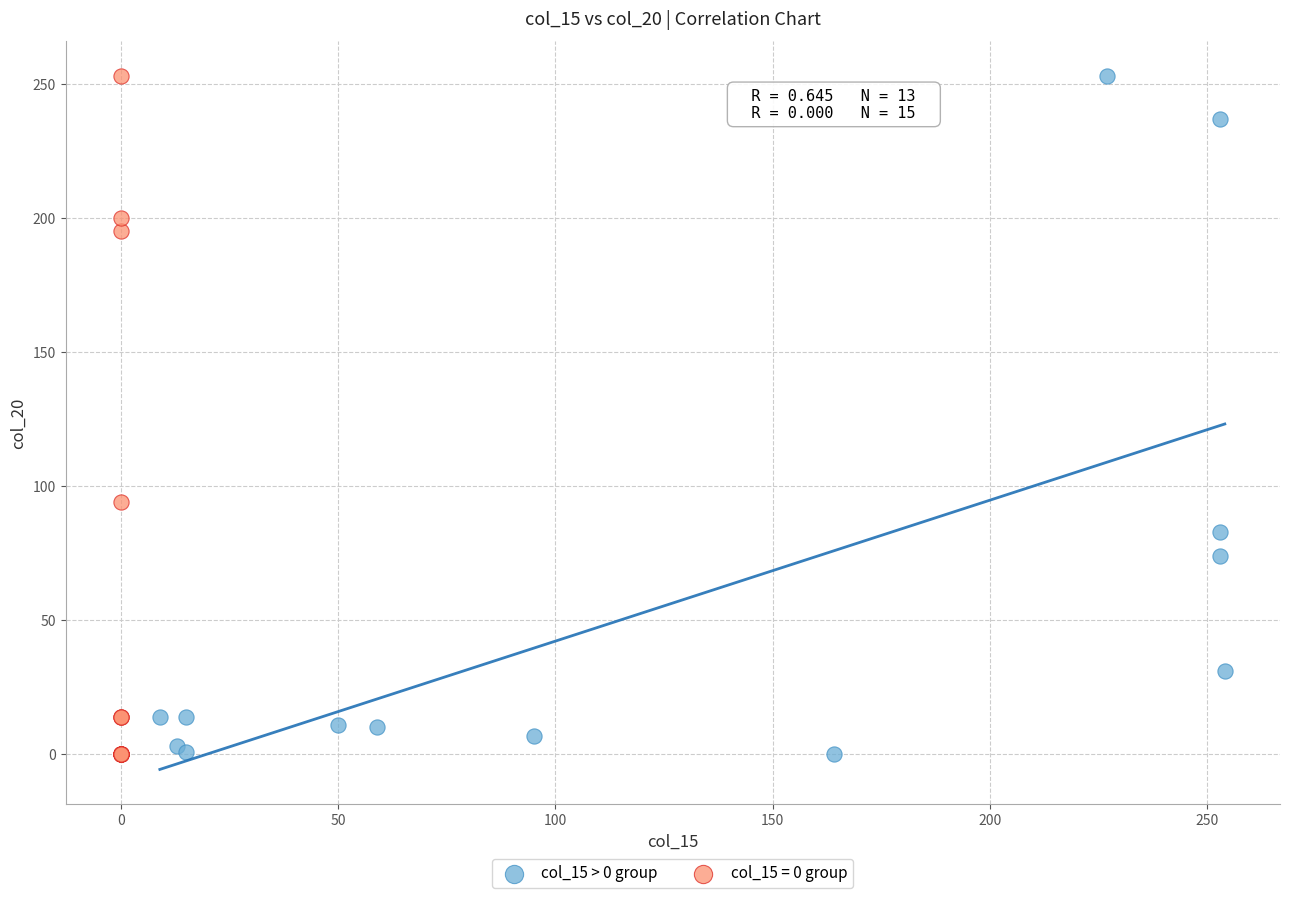

What are all the series names shown in the legend?

col_15 > 0 group, col_15 = 0 group